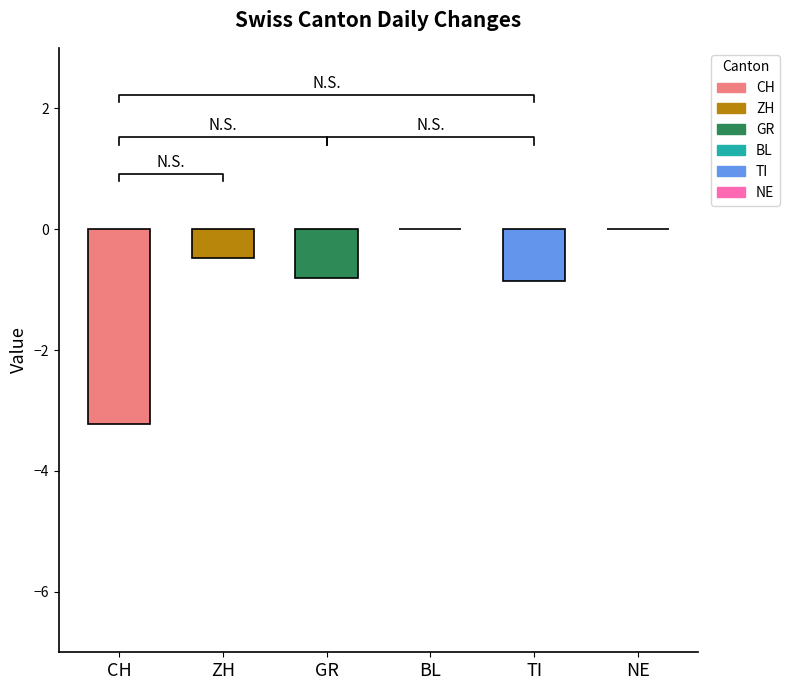

Which series changed the most between 19 and 33?

CH